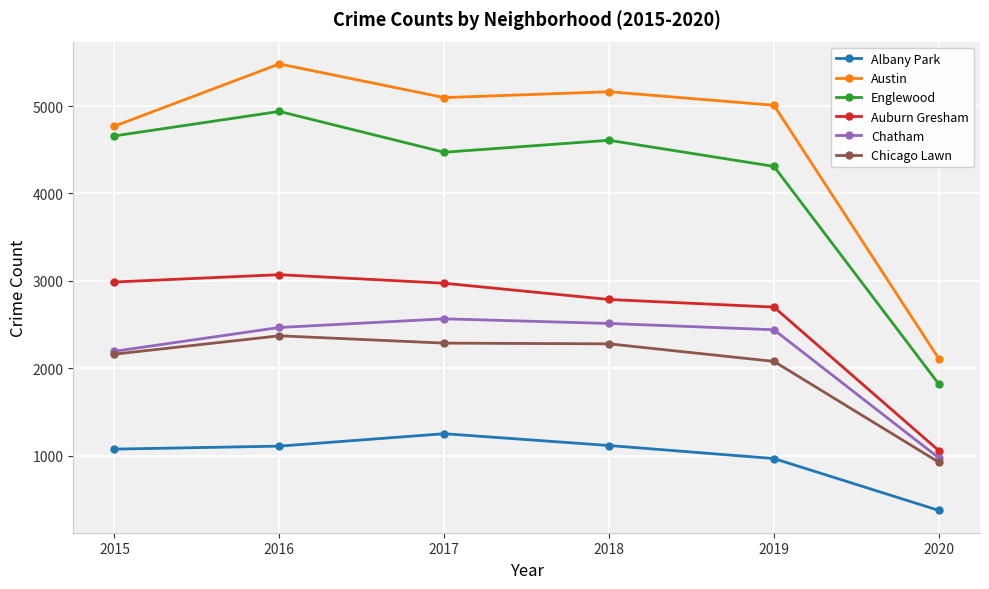

How many interior local valleys does the Englewood series have?

1